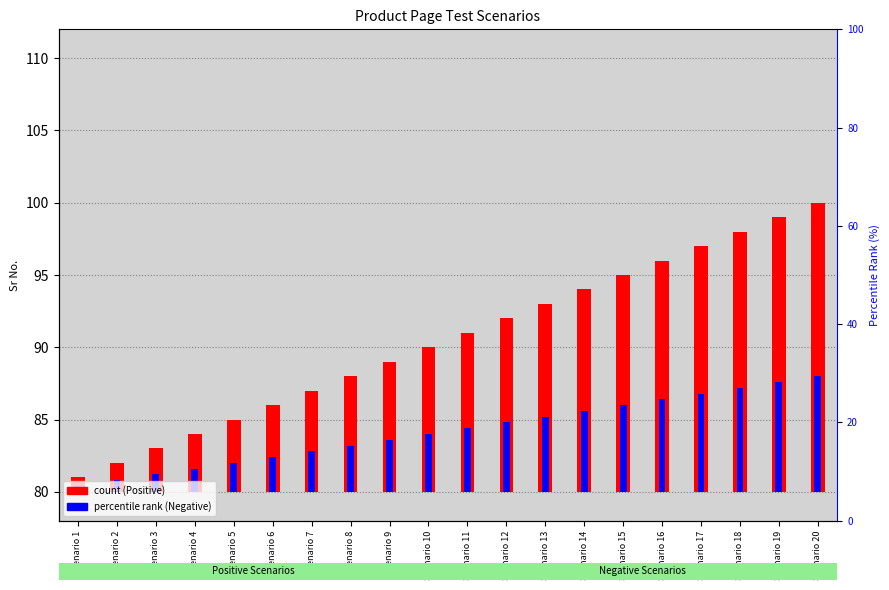

At which label does Negative Scenario reach its peak?

Scenario 20